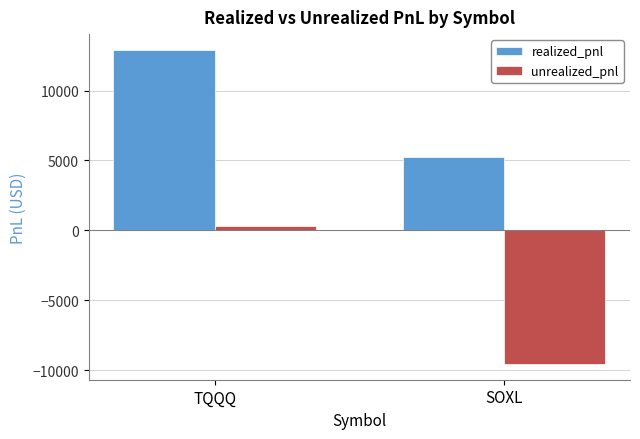

What is the label of the 2nd bar from the left?

SOXL